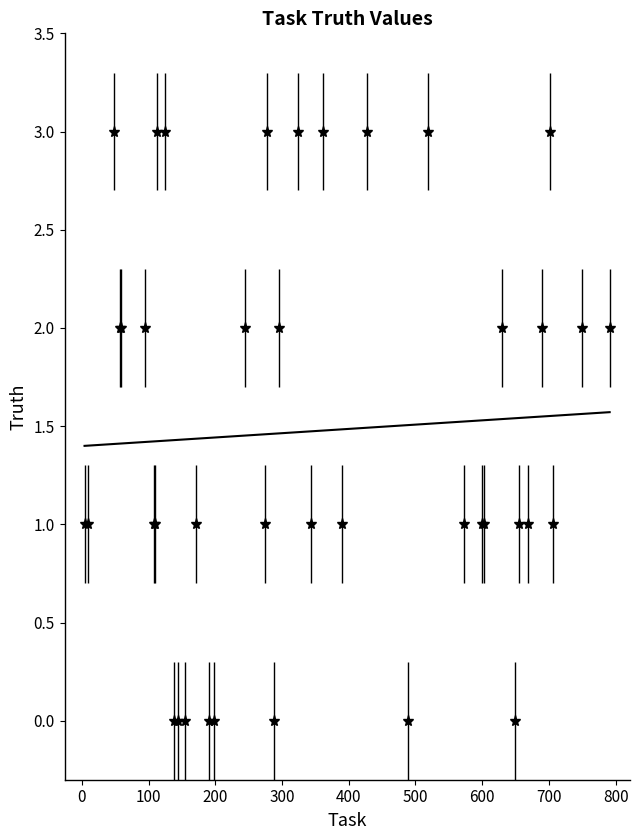

What is the average value?

1